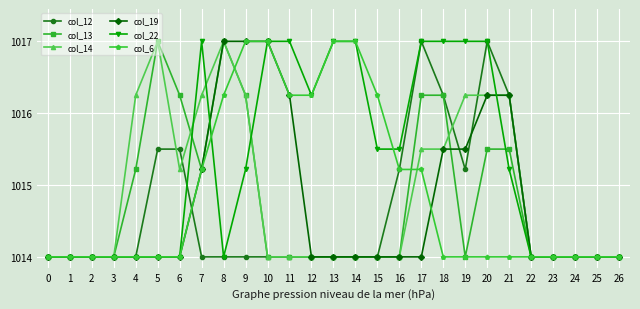

What are all the series names shown in the legend?

col_12, col_13, col_14, col_19, col_22, col_6